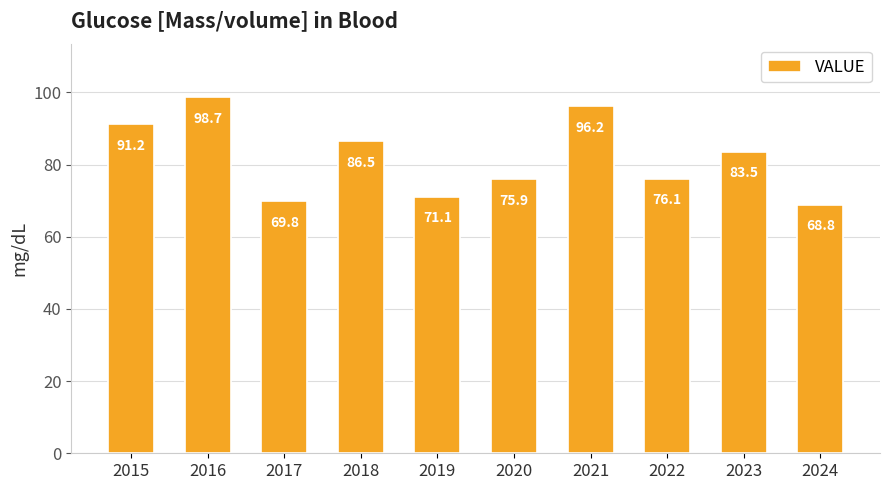

Where is the data nearest to the value 83?

2023